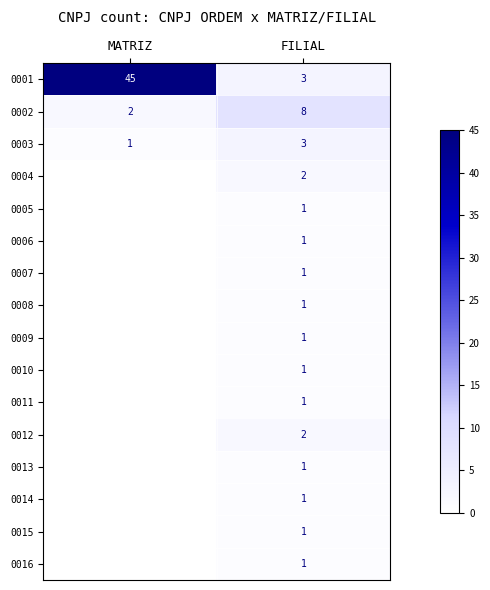

What is the total value across all series at FILIAL?

29